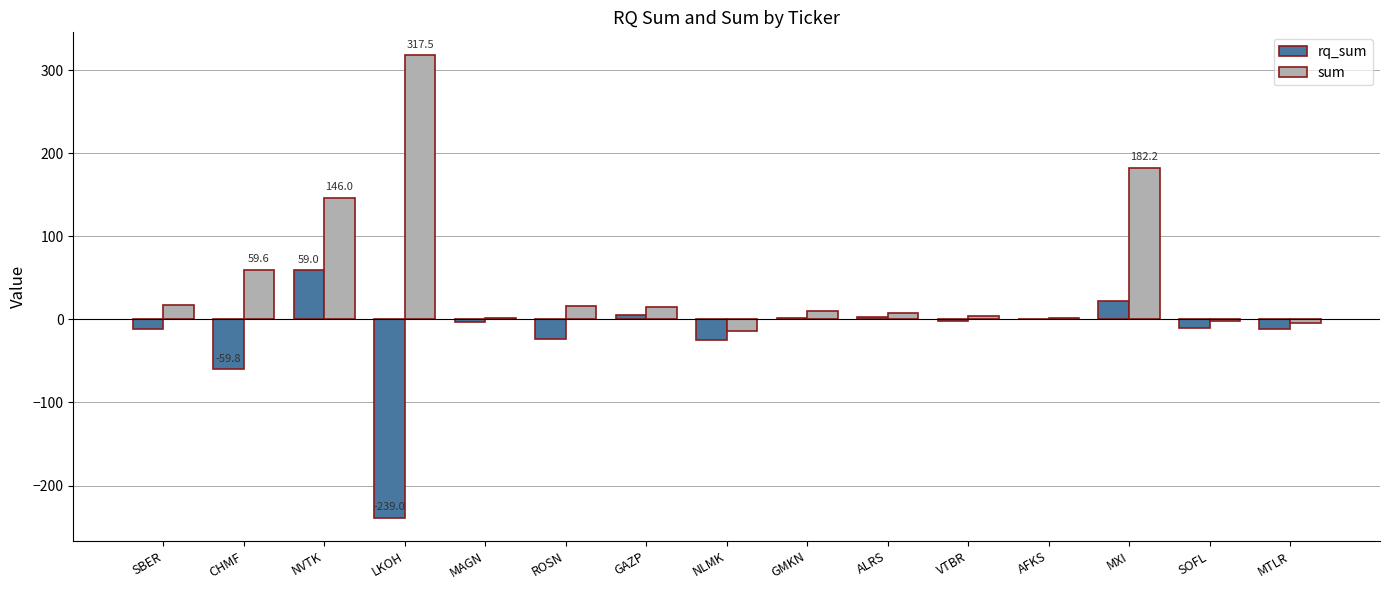

Which series has the largest total across all categories?

sum